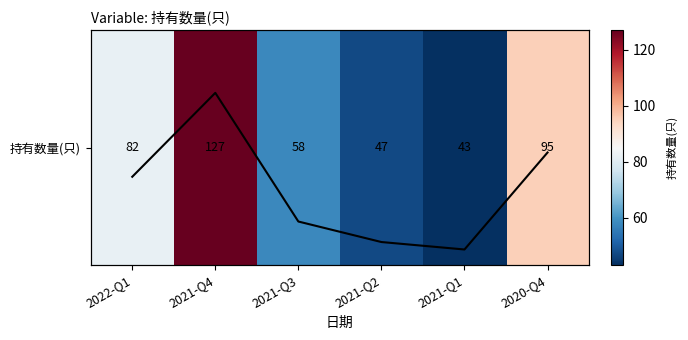

At which label does 持有数量(只) first exceed 82?

2021-Q4